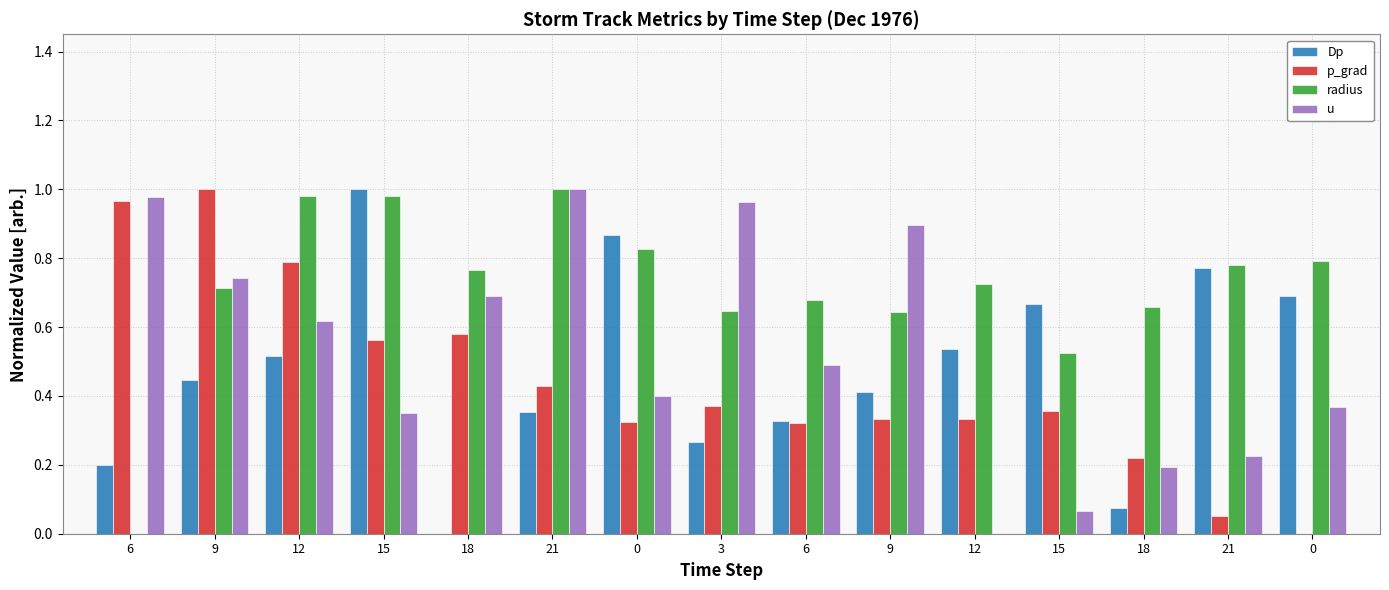

Reading left to right, transcribe all the data shown in this chart.

Dp: 6=0.2	9=0.4	12=0.5	15=1.0	18=0.0	21=0.4	0=0.9	3=0.3	6=0.3	9=0.4	12=0.5	15=0.7	18=0.1	21=0.8	0=0.7
p_grad: 6=1.0	9=1.0	12=0.8	15=0.6	18=0.6	21=0.4	0=0.3	3=0.4	6=0.3	9=0.3	12=0.3	15=0.4	18=0.2	21=0.1	0=0.0
radius: 6=0.0	9=0.7	12=1.0	15=1.0	18=0.8	21=1.0	0=0.8	3=0.6	6=0.7	9=0.6	12=0.7	15=0.5	18=0.7	21=0.8	0=0.8
u: 6=1.0	9=0.7	12=0.6	15=0.4	18=0.7	21=1.0	0=0.4	3=1.0	6=0.5	9=0.9	12=0.0	15=0.1	18=0.2	21=0.2	0=0.4